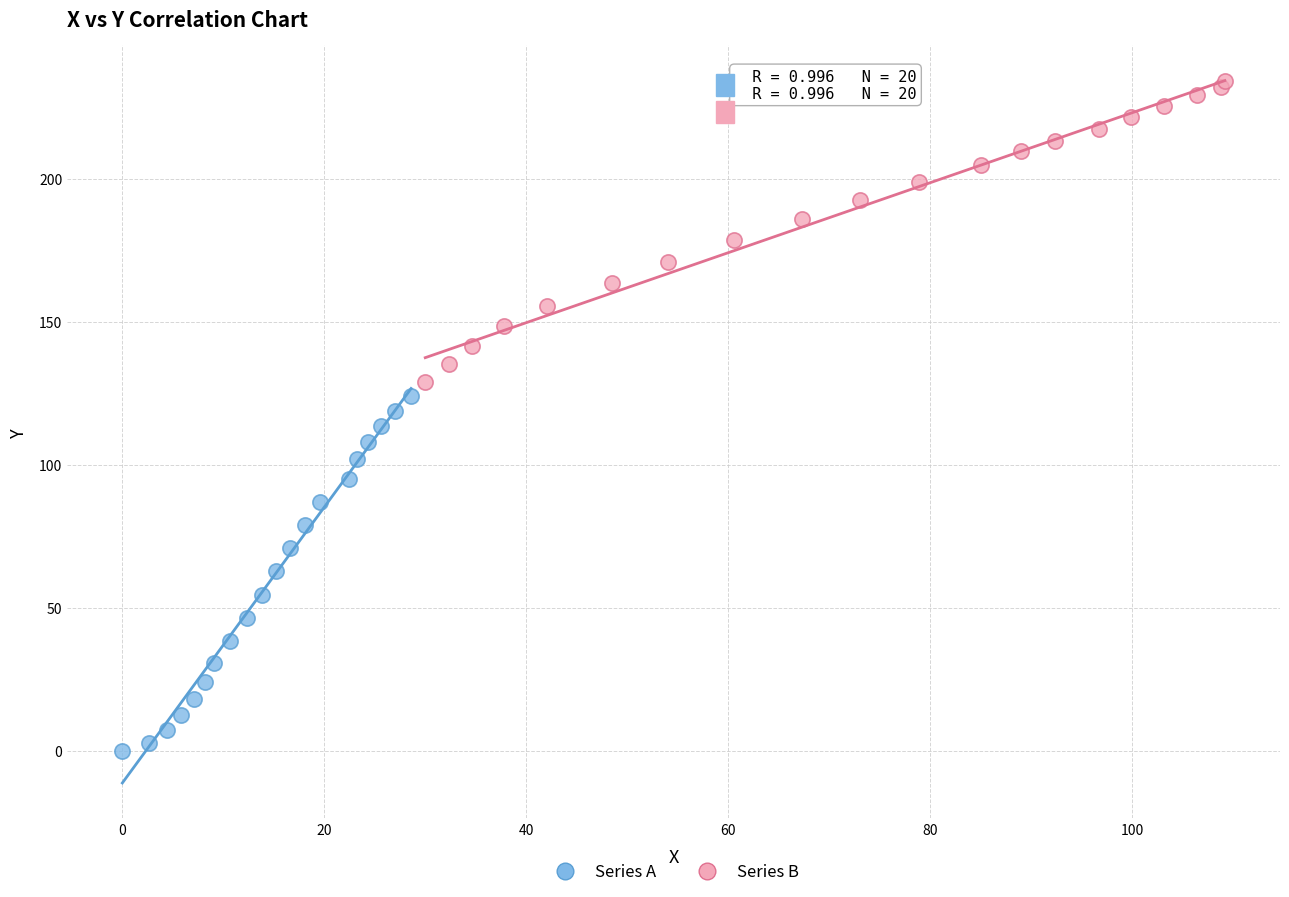

What are all the series names shown in the legend?

Series A, Series B